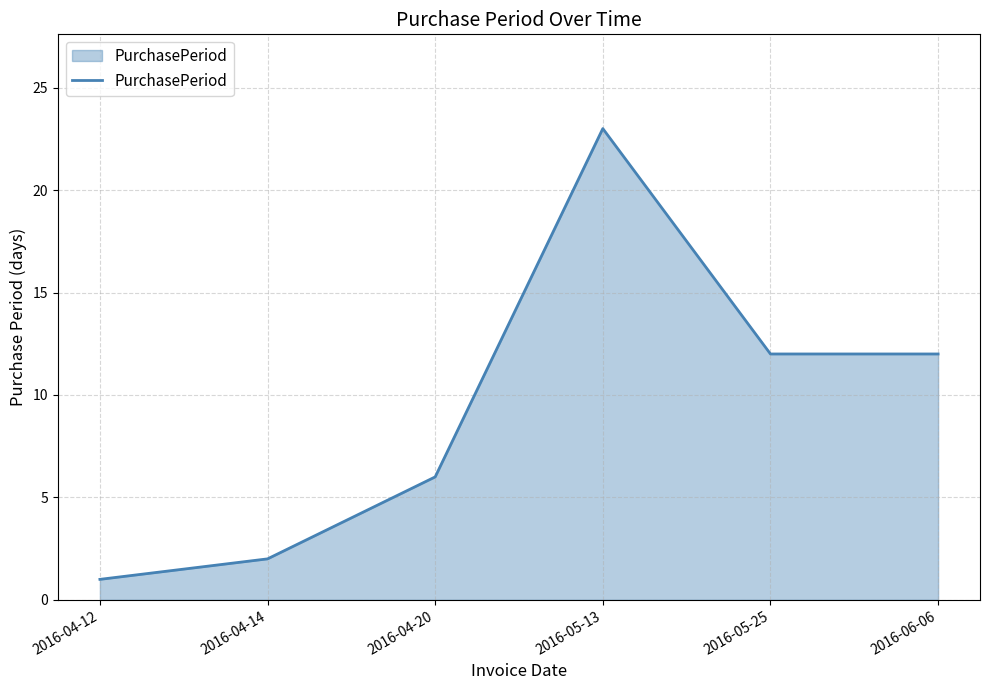

What is the sum of the values at 2016-06-06 and 2016-05-25?

24